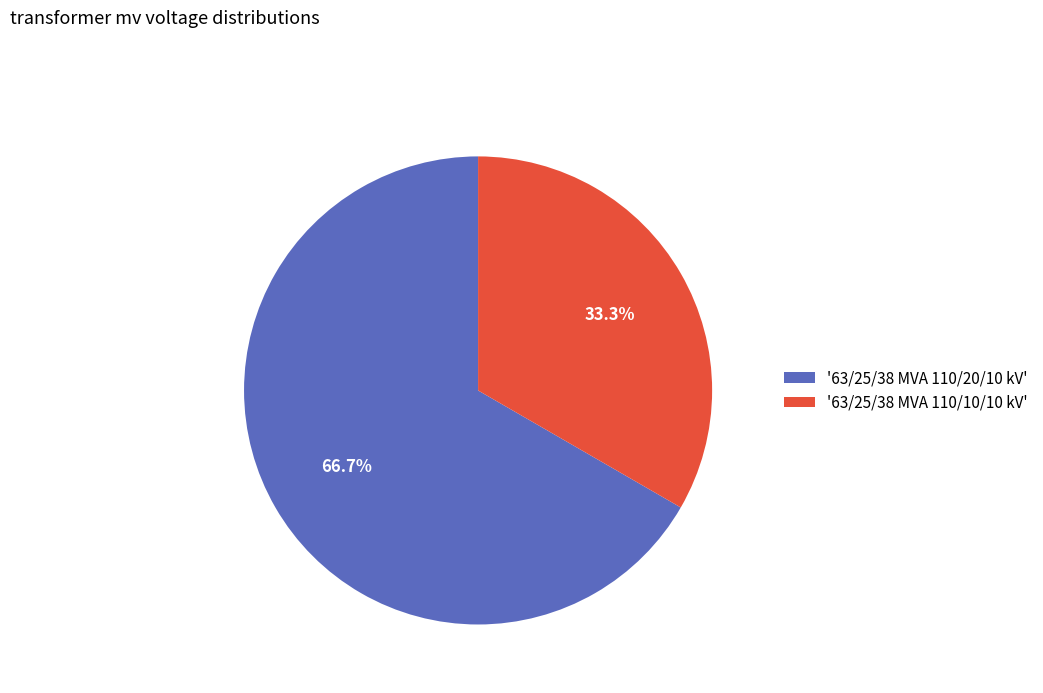

Rank the categories by value from highest to lowest.

'63/25/38 MVA 110/20/10 kV', '63/25/38 MVA 110/10/10 kV'